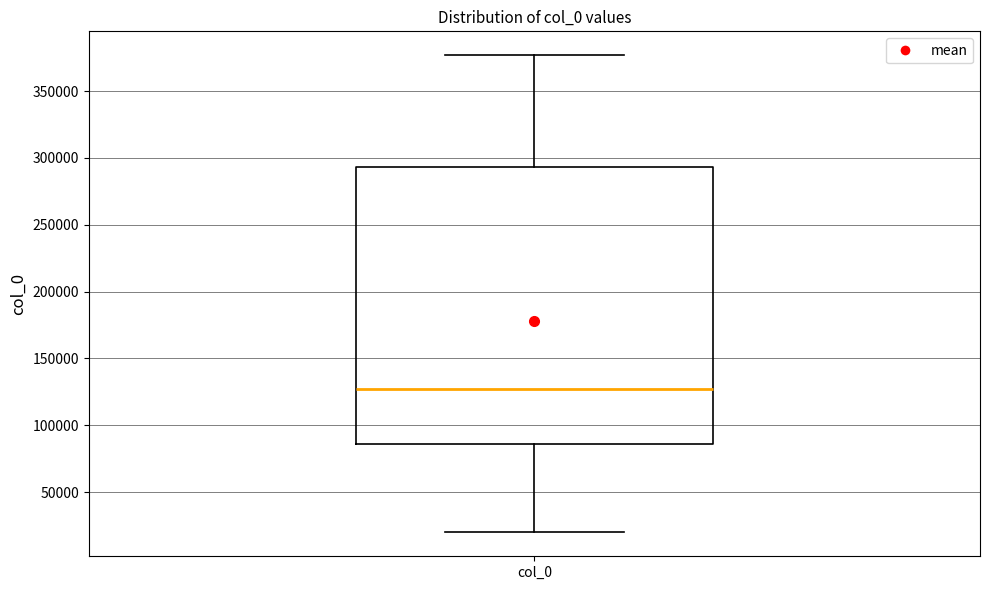

Where is the upper edge of the box for col_0 on the y-axis? The values are not printed on the chart, so give them approximately, as read against the axis.

295000